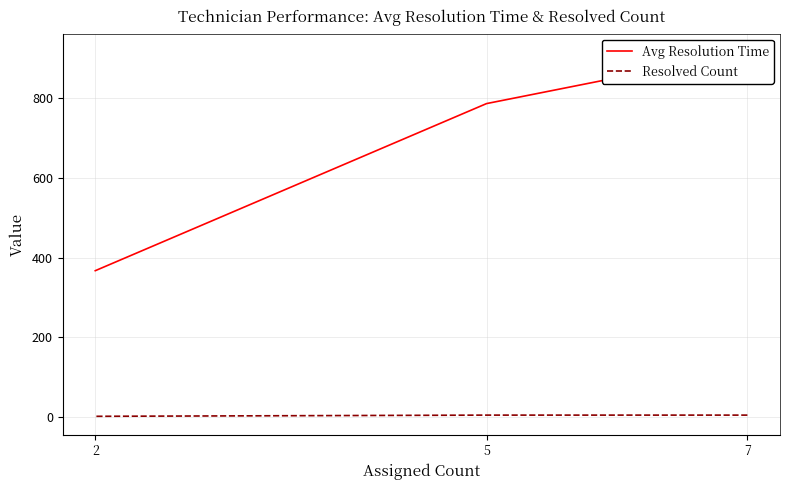

What is the greatest value displayed?

916.8